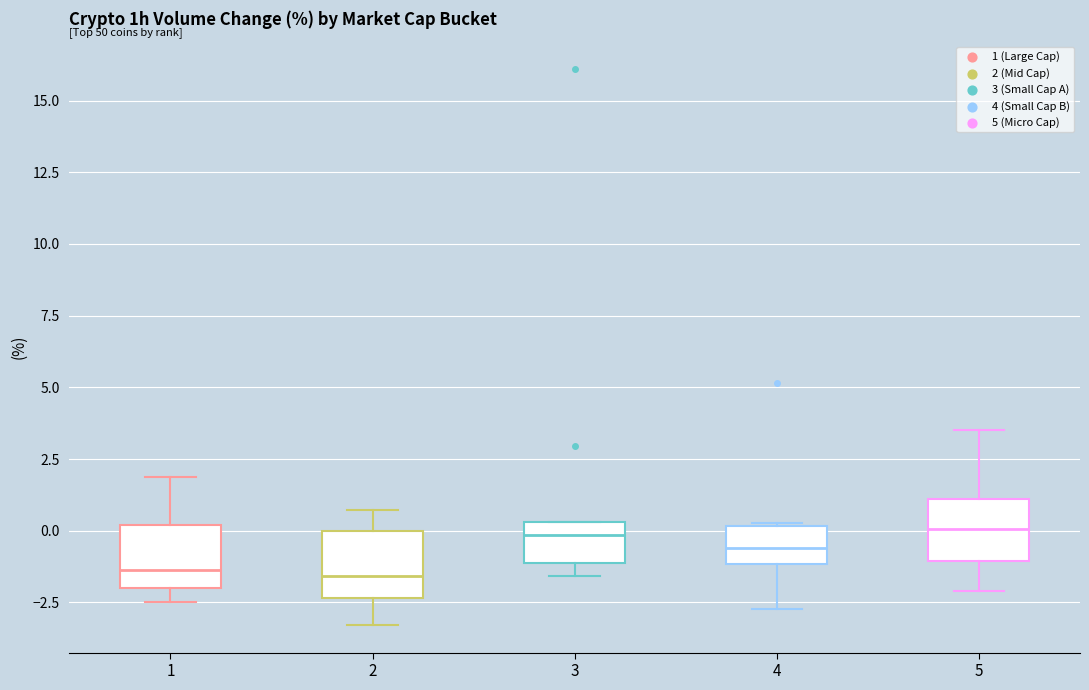

Where is the lower edge of the box at x = 3 on the y-axis? The values are not printed on the chart, so give them approximately, as read against the axis.

-1.0